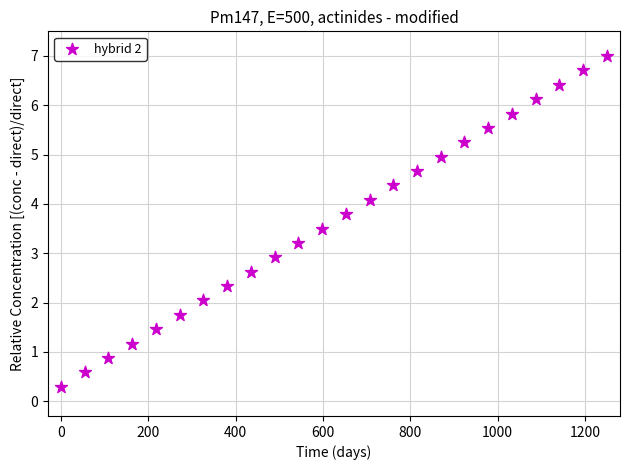

What Y value in the scatter plot is closest to 3?

2.9